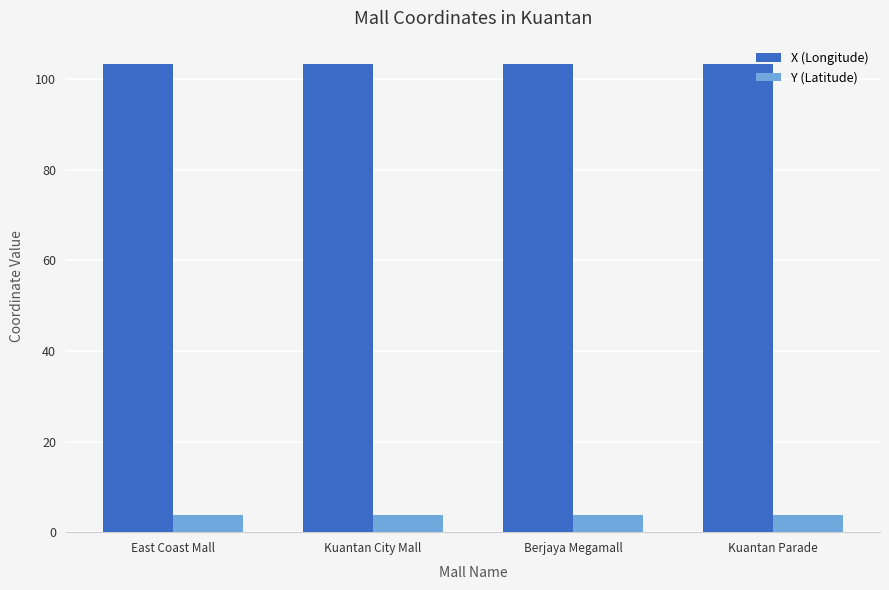

What is the spread (max minus min) of values at Berjaya Megamall?

99.5